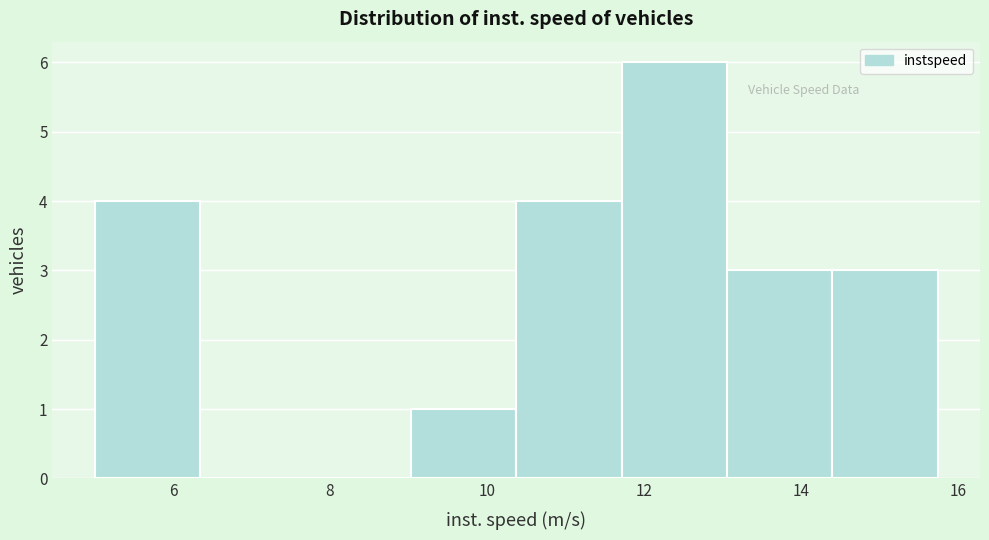

How tall is the bar that spans 11.8 to 13.0 on the x-axis? Neither the bar edges nor the heights are printed on the chart, so give them approximately, as read against the axes.

6